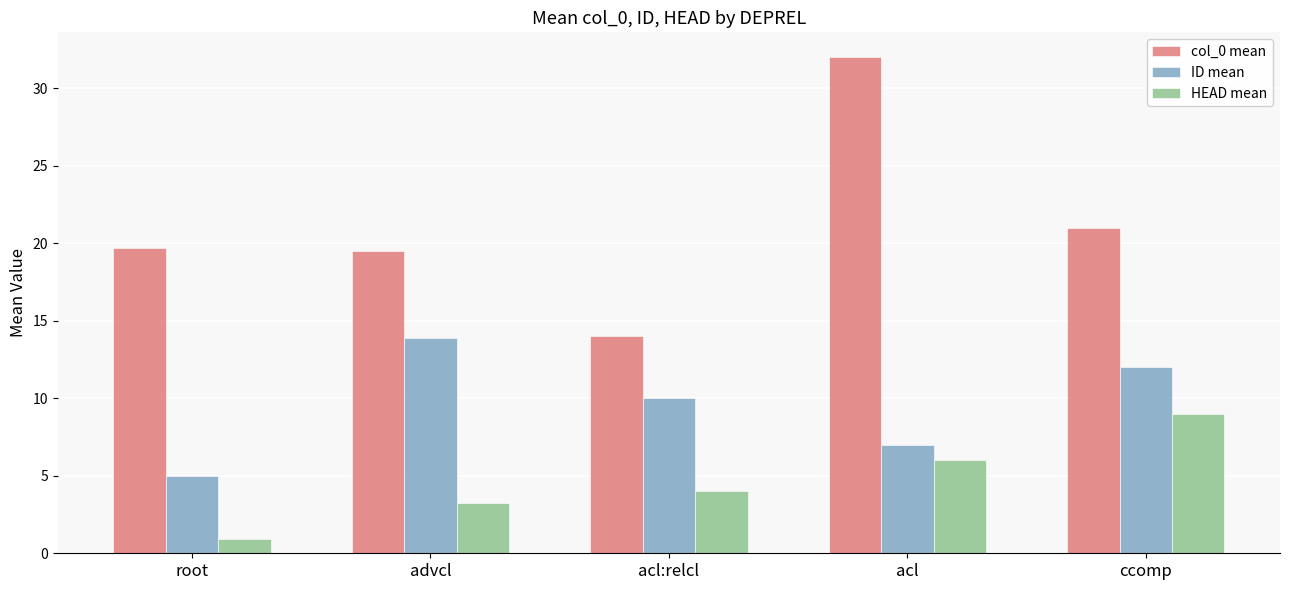

True or false: HEAD mean has a value of 5.9 at acl:relcl.

False